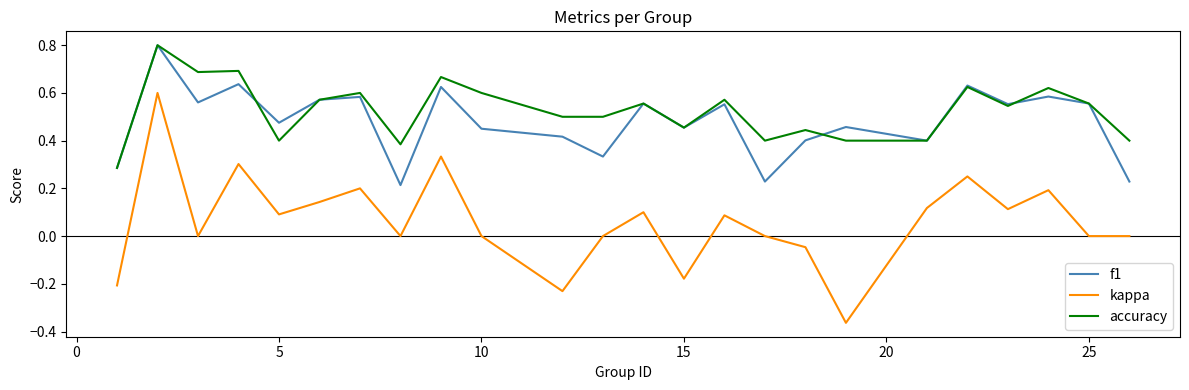

What is the maximum value shown in the chart?

0.8